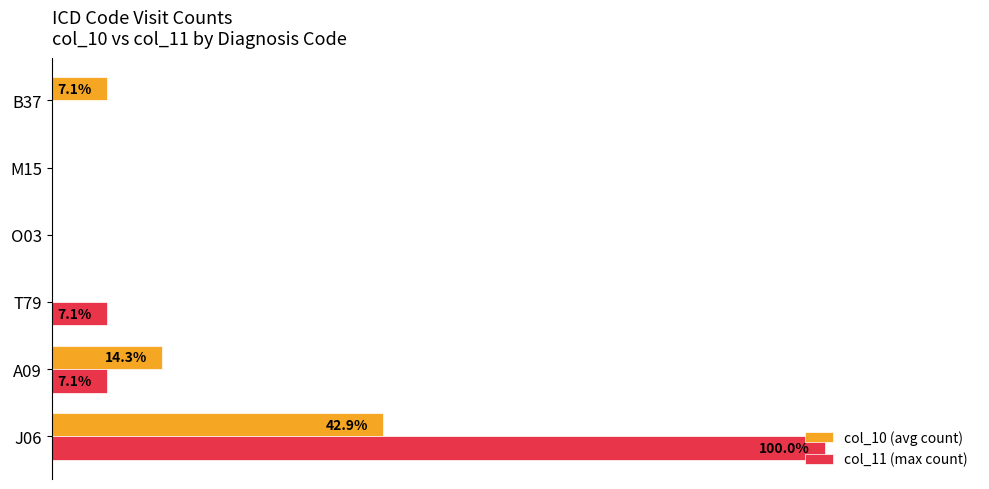

Is the value of col_11 (max count) at J06 greater than the value of col_10 (avg count) at O03?

Yes